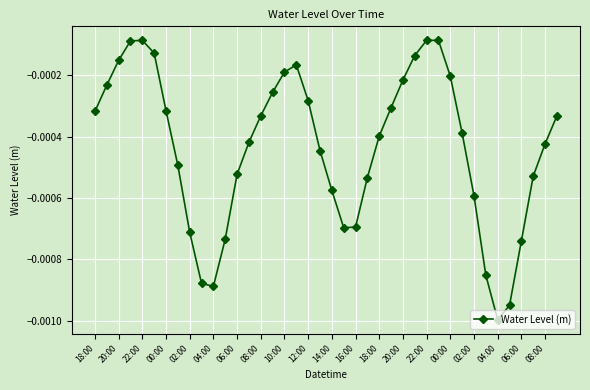

True or false: there are more than 2 points higher than both neighbors.

True